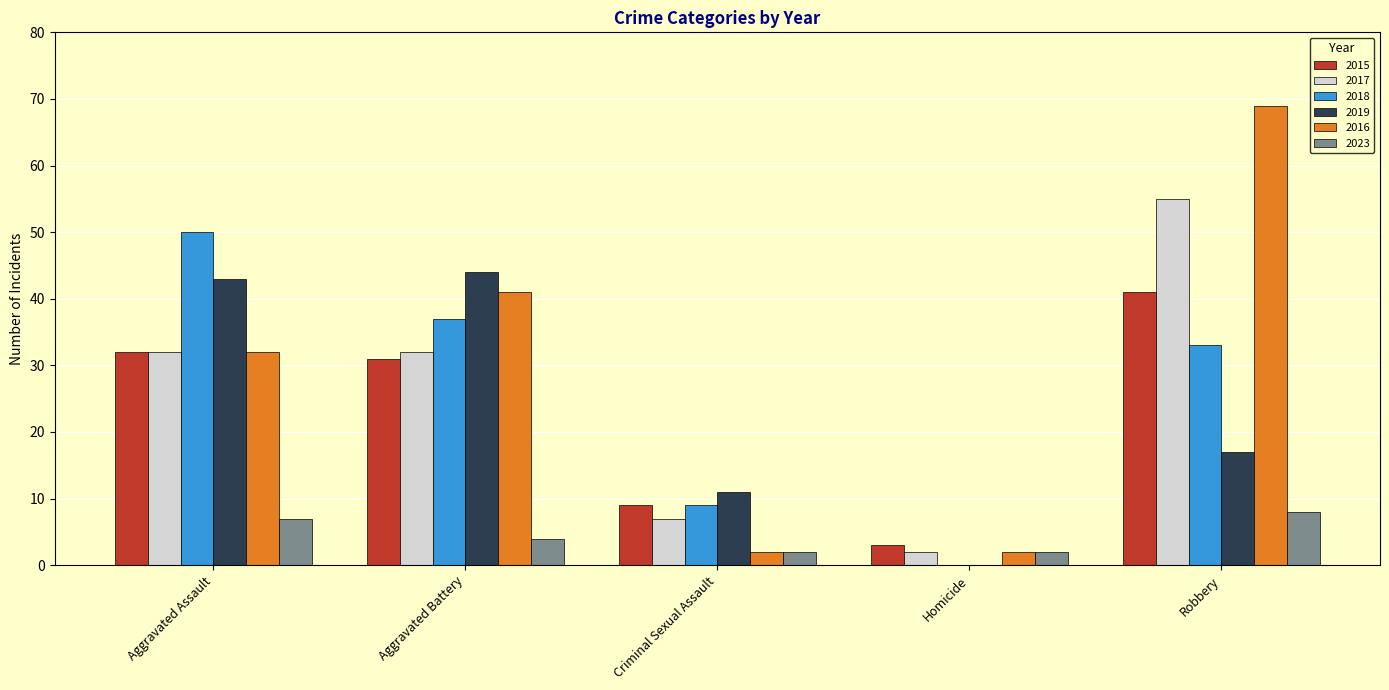

Reading left to right, extract all data points from this chart.

2015: 32	31	9	3	41
2017: 32	32	7	2	55
2018: 50	37	9	0	33
2019: 43	44	11	0	17
2016: 32	41	2	2	69
2023: 7	4	2	2	8